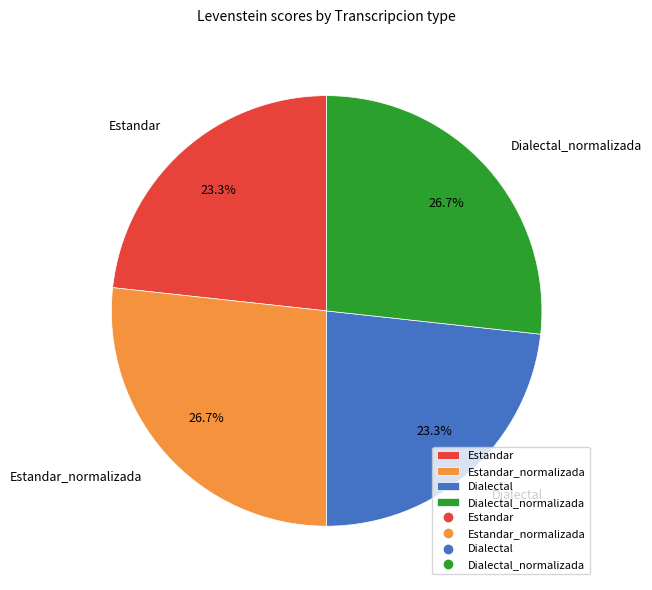

To the nearest percent, what is the difference between the largest and smallest slice percentages?

3%